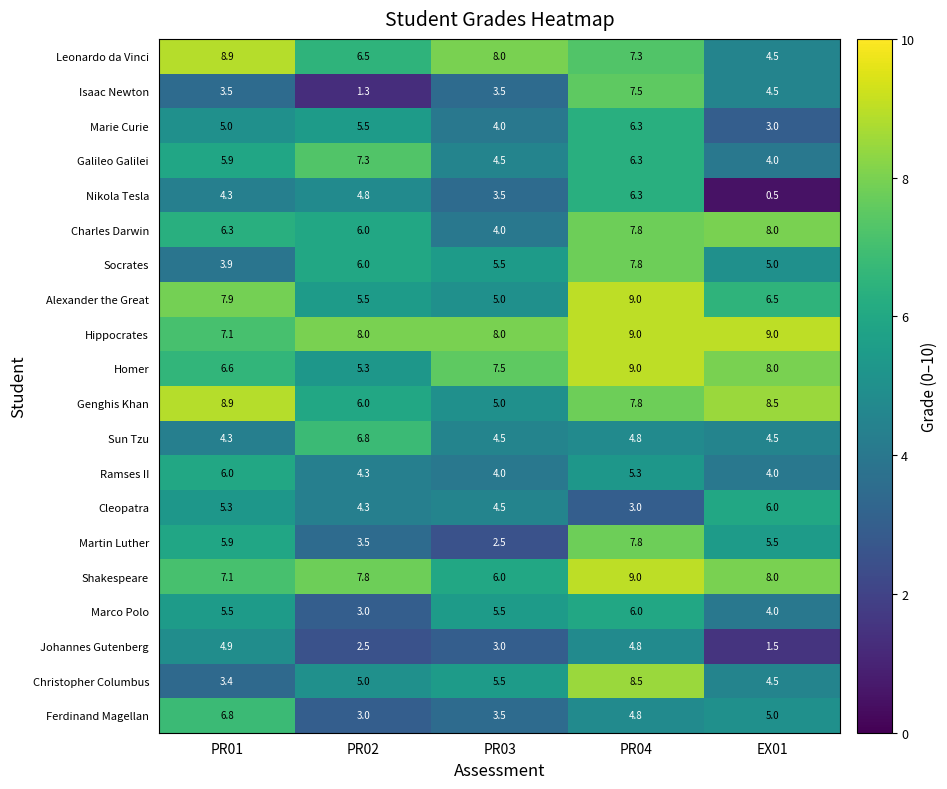

List the labels in order of Homer value, smallest first.

PR02, PR01, PR03, EX01, PR04